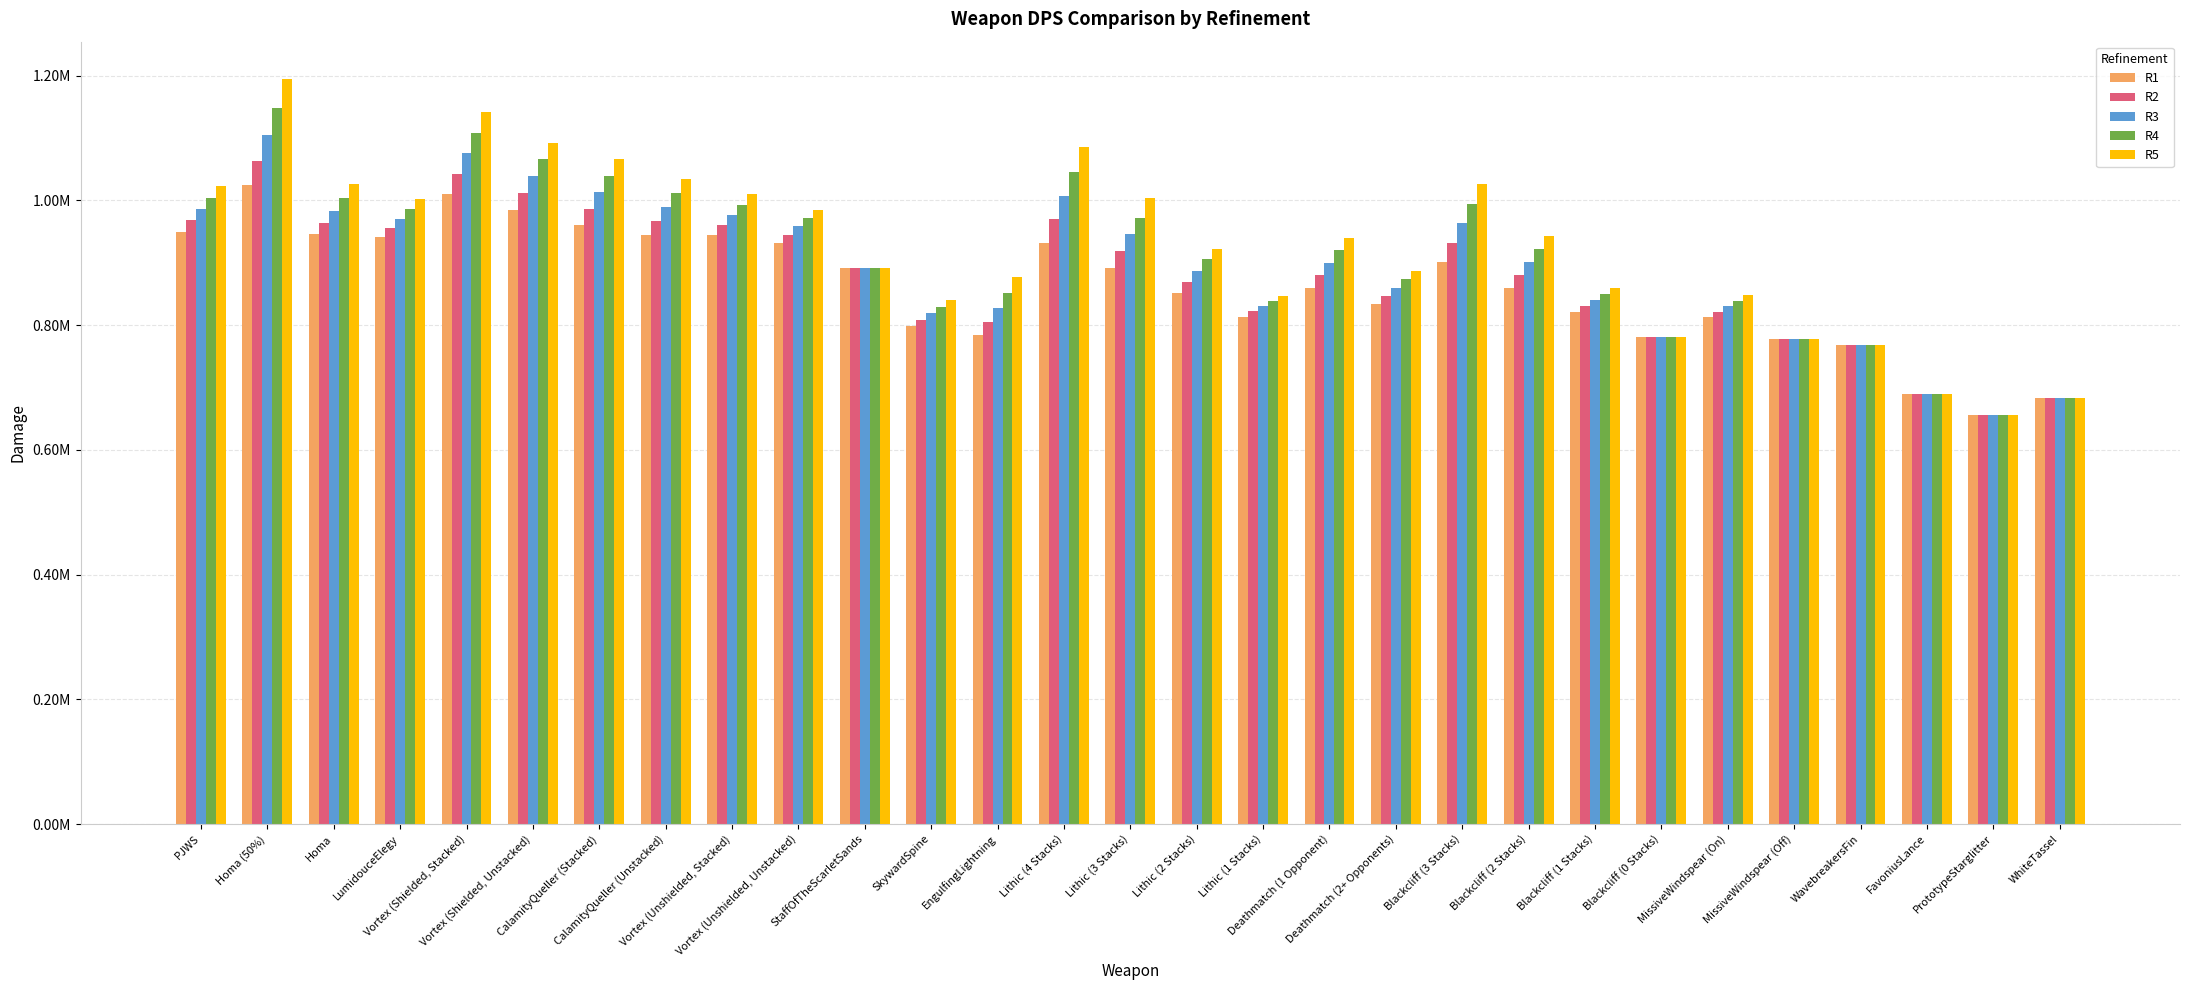

What is the difference between the R5 values at CalamityQueller (Unstacked) and PrototypeStarglitter?

379340.6